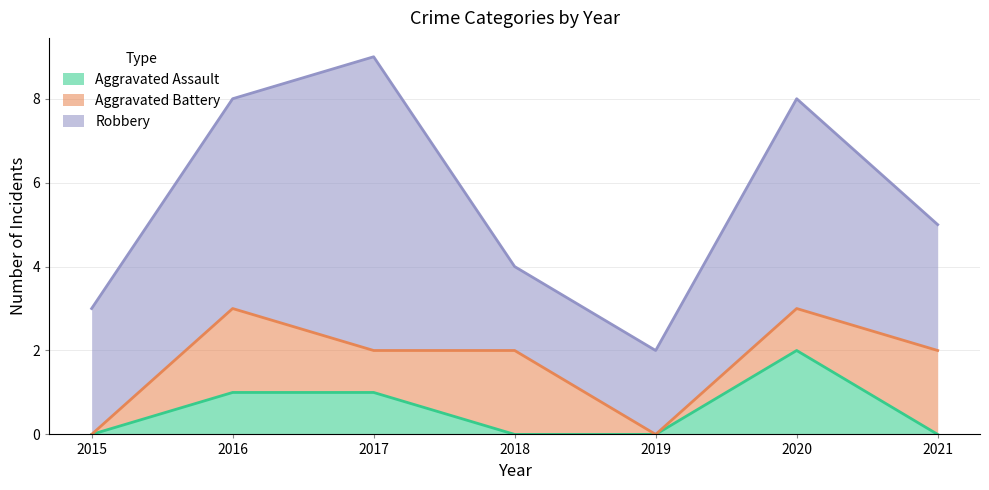

How many Robbery values are between 2 and 5?

6